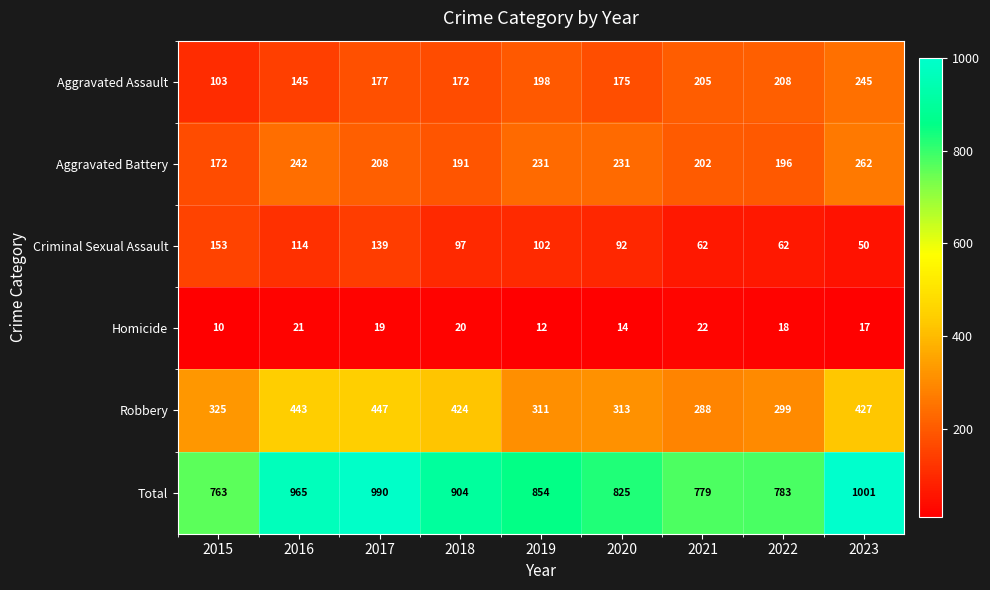

Between 2015 and 2019, which series saw the biggest shift?

Aggravated Assault